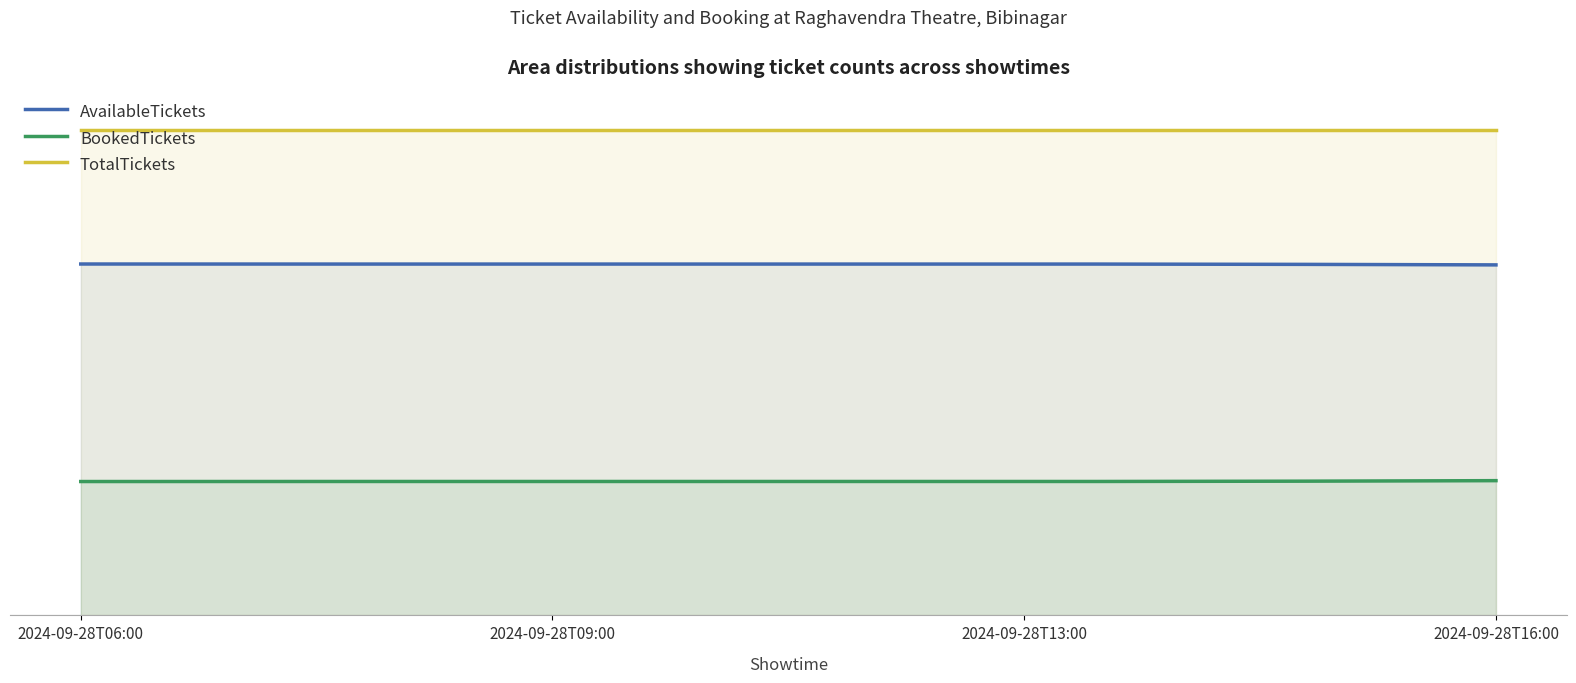

Is the value of AvailableTickets at 2024-09-28T09:00 greater than the value of TotalTickets at 2024-09-28T13:00?

No